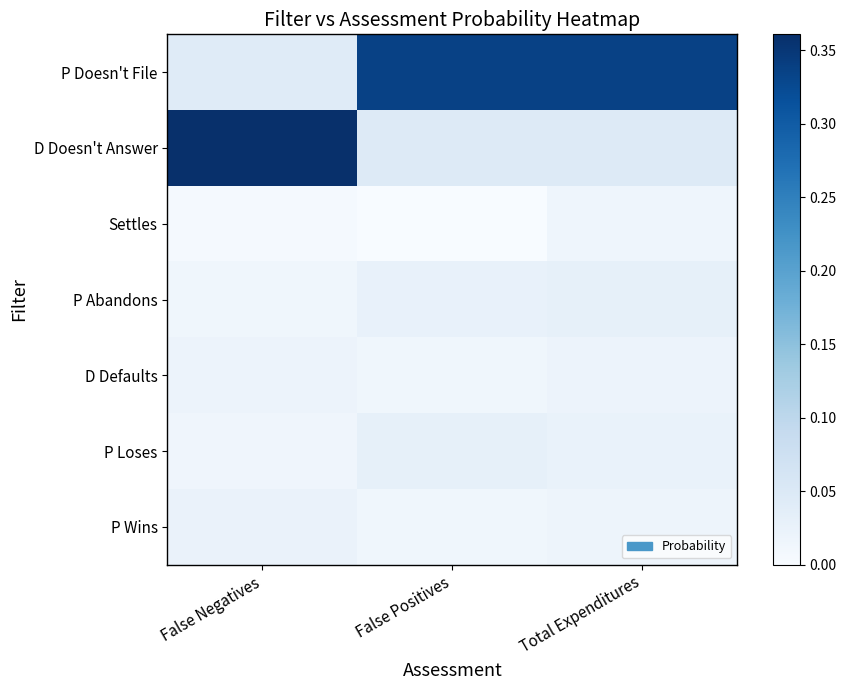

Between False Negatives and Total Expenditures, which series saw the biggest shift?

D Doesn't Answer